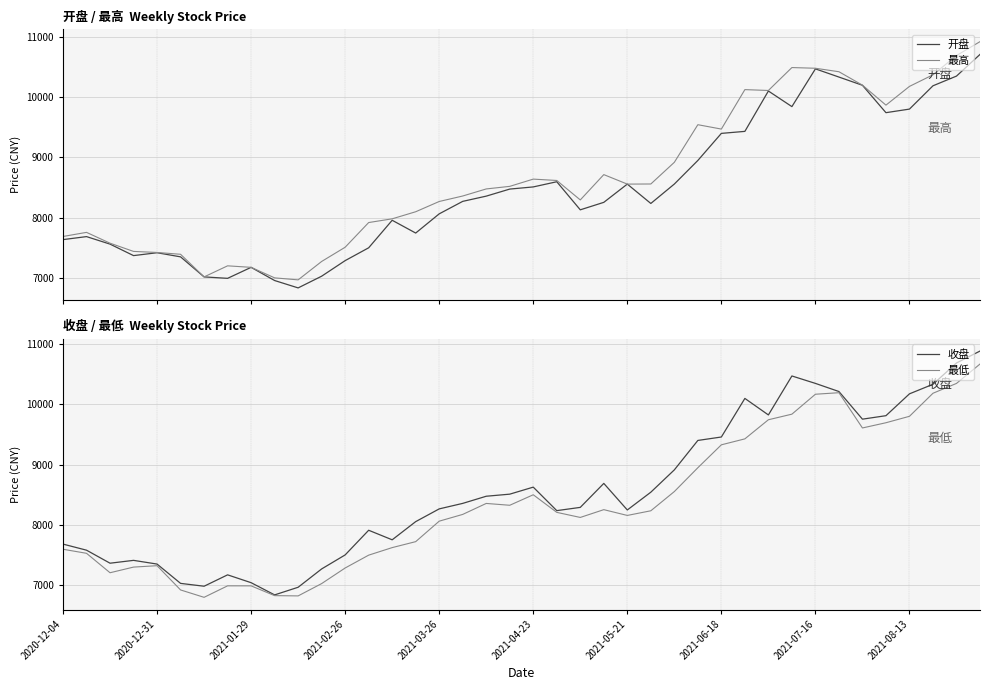

Between 13 and 23, which series saw the biggest shift?

最高